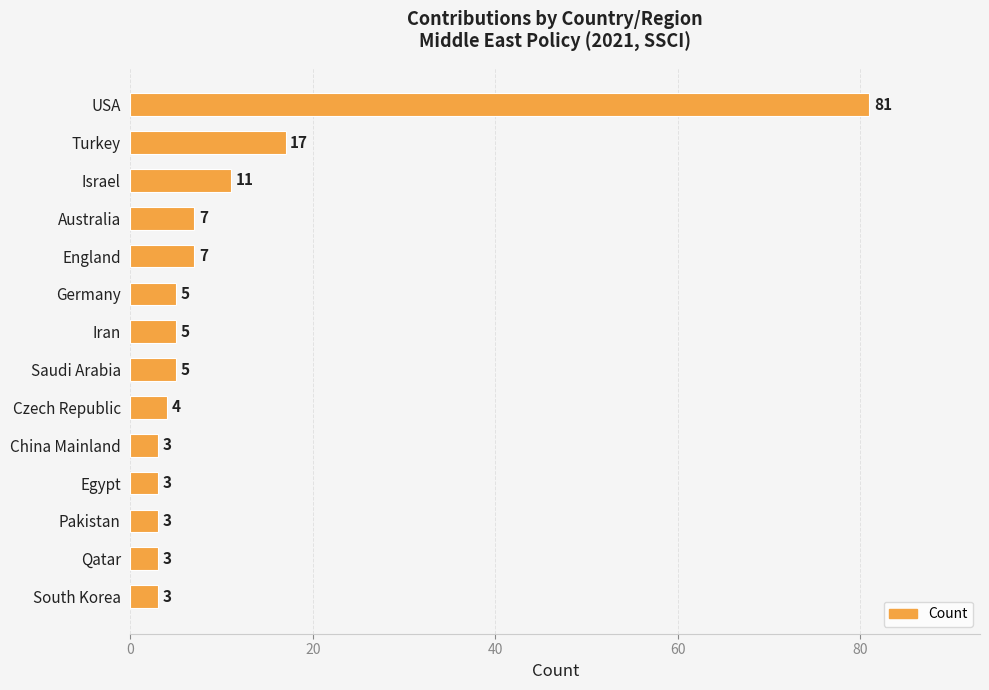

What is the label of the 10th bar from the top?

China Mainland